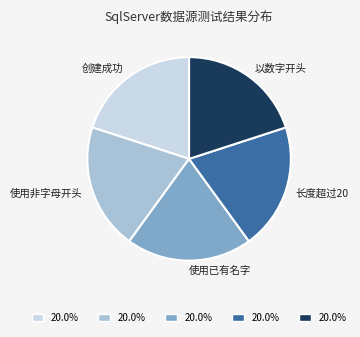

Do 长度超过20 and 使用非字母开头 together represent more than half of the pie?

No